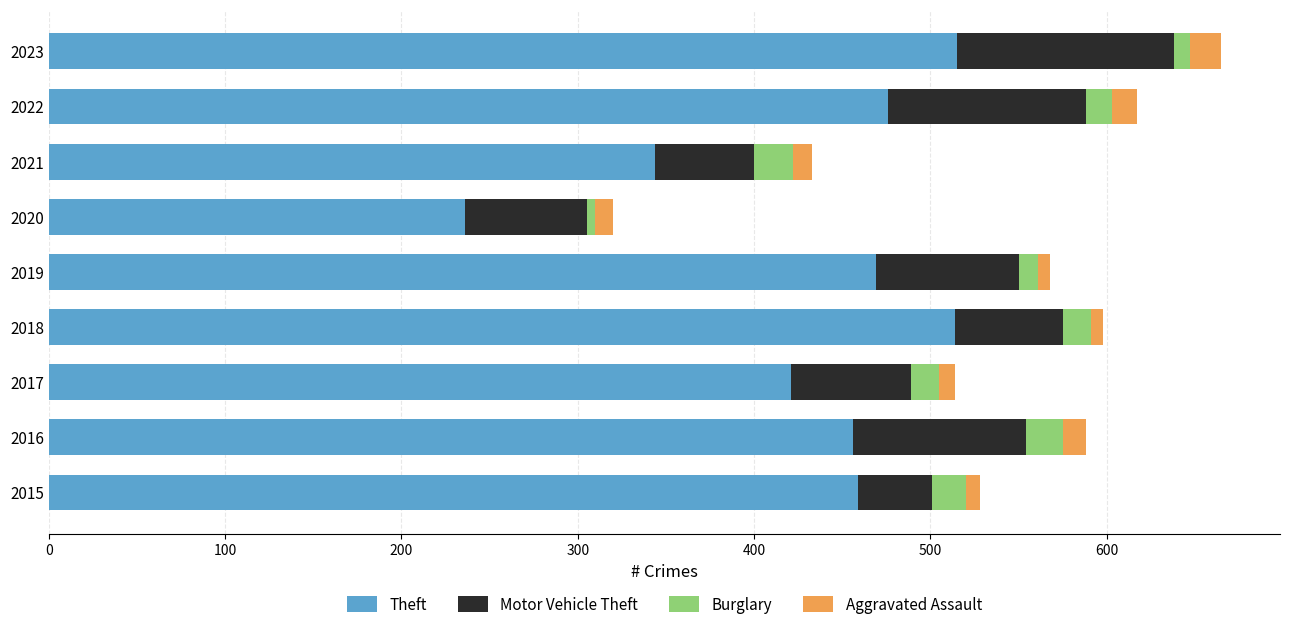

What are all the series names shown in the legend?

Theft, Motor Vehicle Theft, Burglary, Aggravated Assault